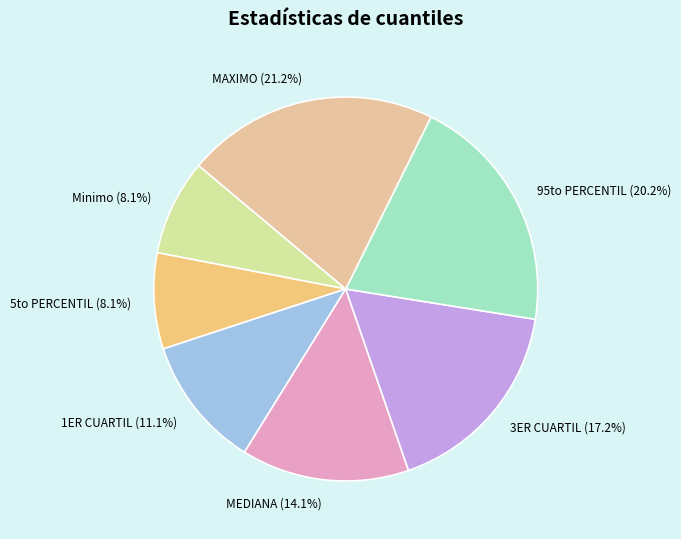

Which has a higher value, 3ER CUARTIL or 95to PERCENTIL?

95to PERCENTIL